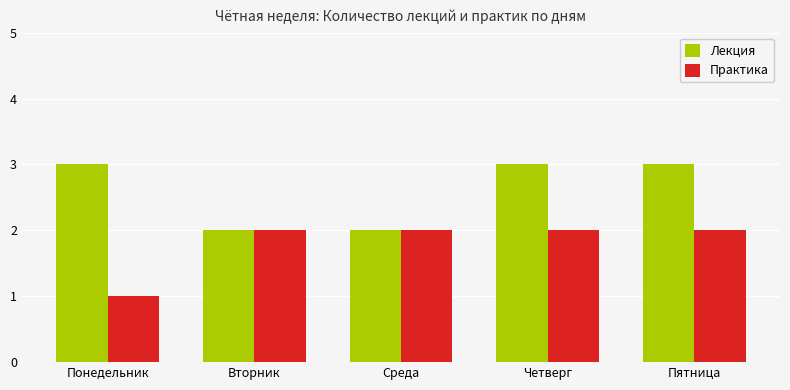

Reading left to right, extract all data points from this chart.

Лекция: Понедельник=3	Вторник=2	Среда=2	Четверг=3	Пятница=3
Практика: Понедельник=1	Вторник=2	Среда=2	Четверг=2	Пятница=2